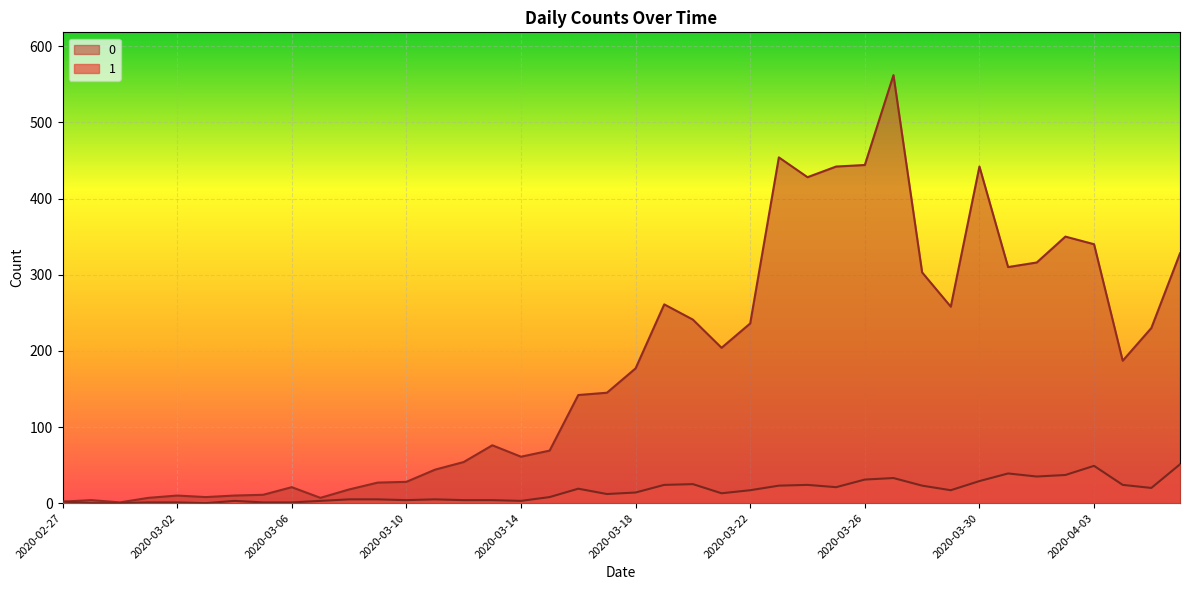

Is it true that 1 equals 35 at 2020-04-04?

False